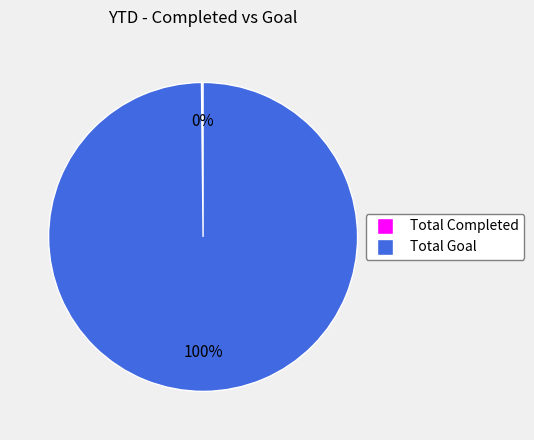

Which category accounts for the majority?

Total Goal